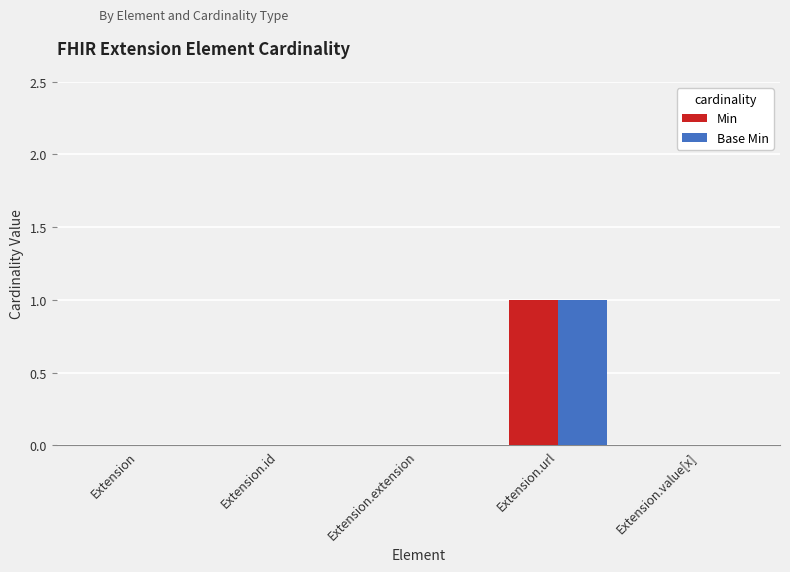

At which category is the sum across all series the highest?

Extension.url